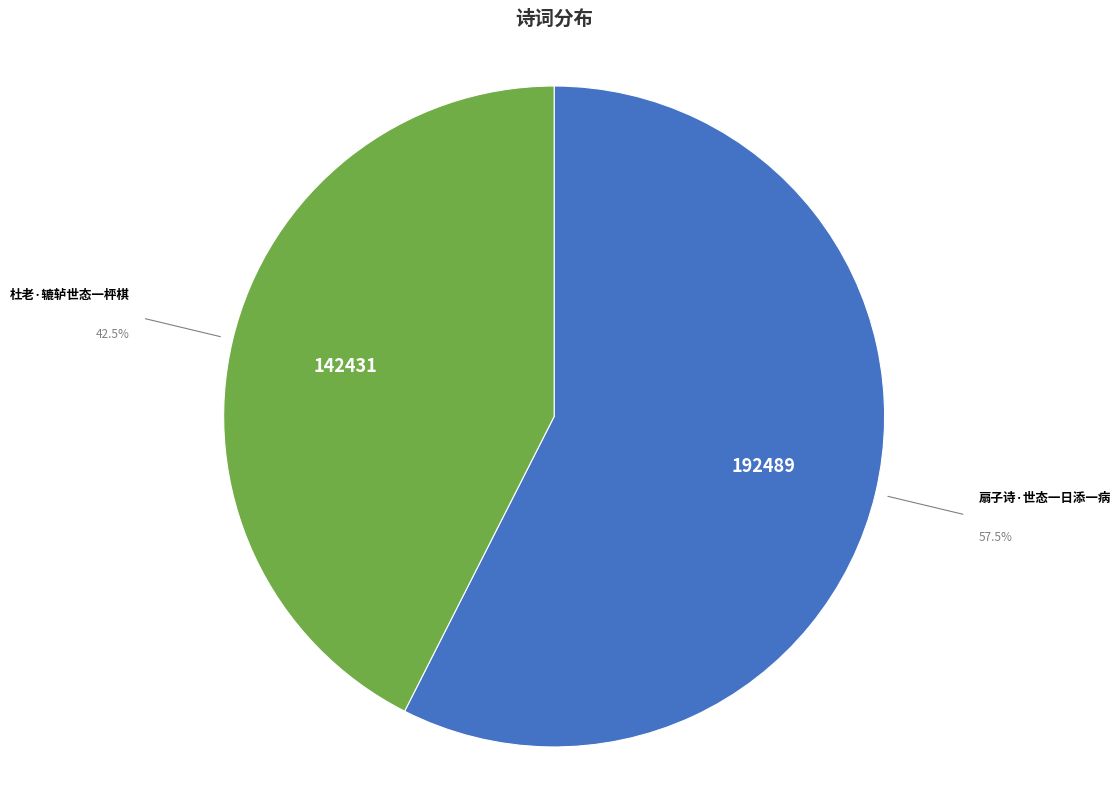

What percentage do 杜老·辘轳世态一枰棋 and 扇子诗·世态一日添一病 together represent?

100.0%